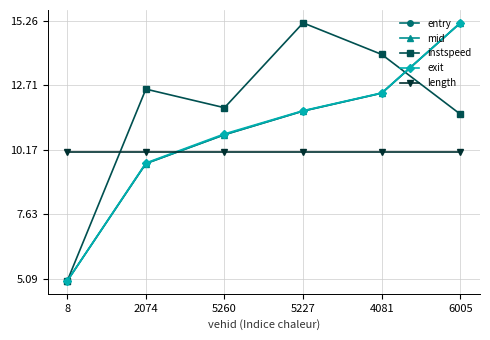

At which label does entry first exceed 11?

5227